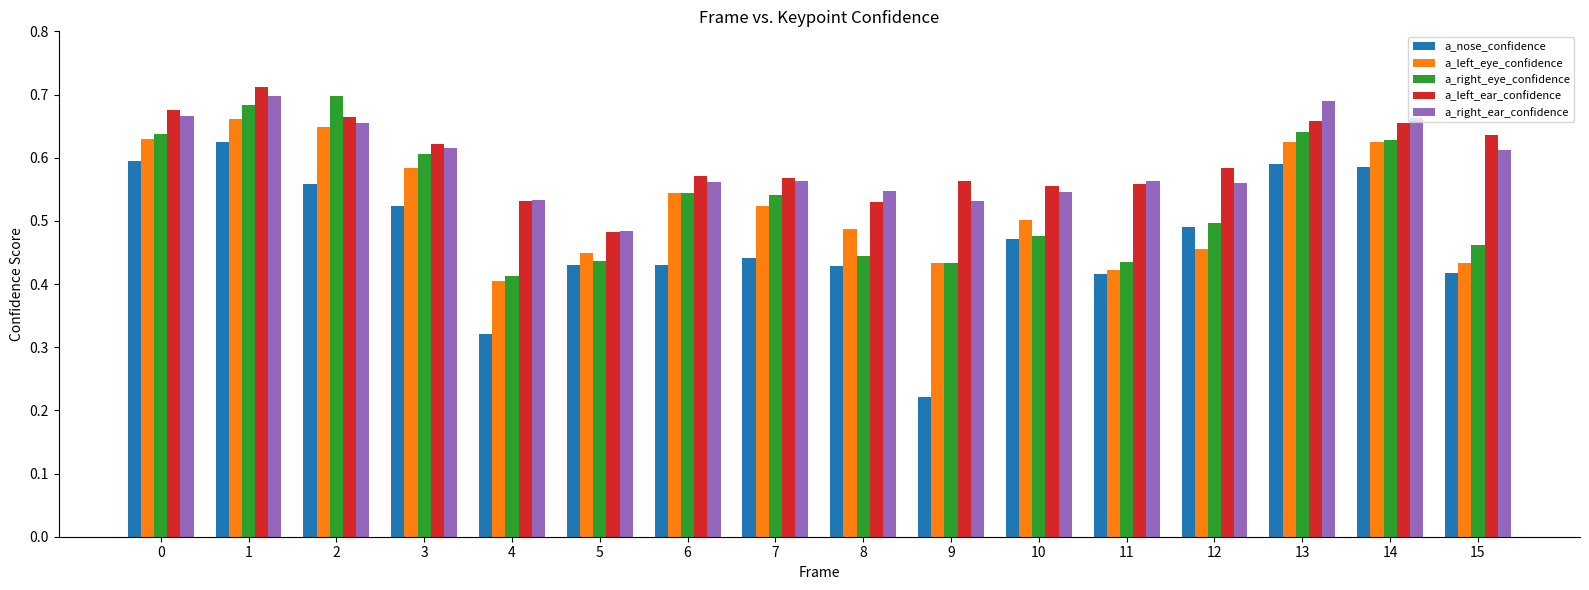

The a_right_eye_confidence series shows 0.4 at 9. True or false?

True